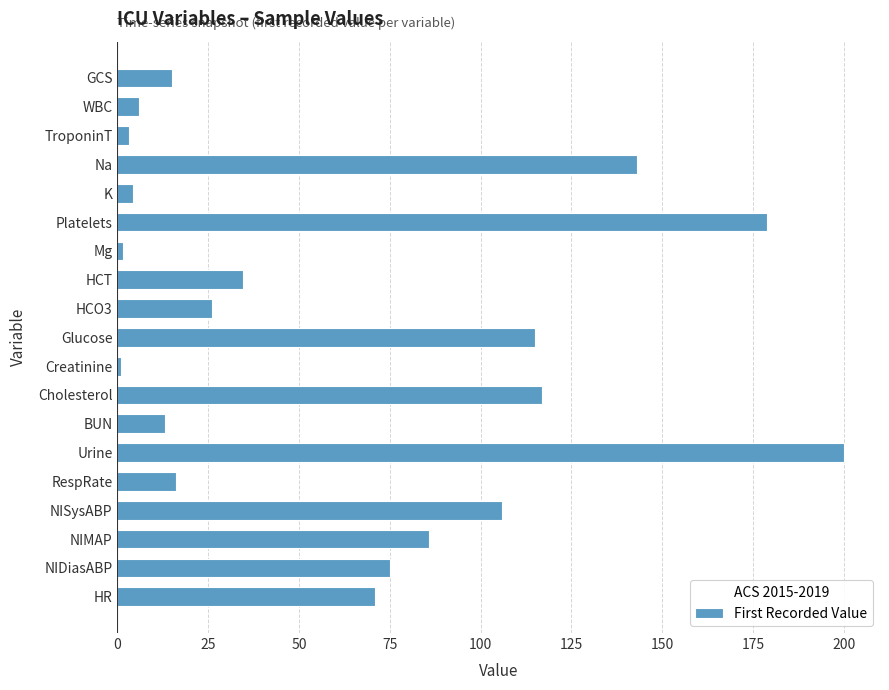

The value at HCT is 34.5. True or false?

True